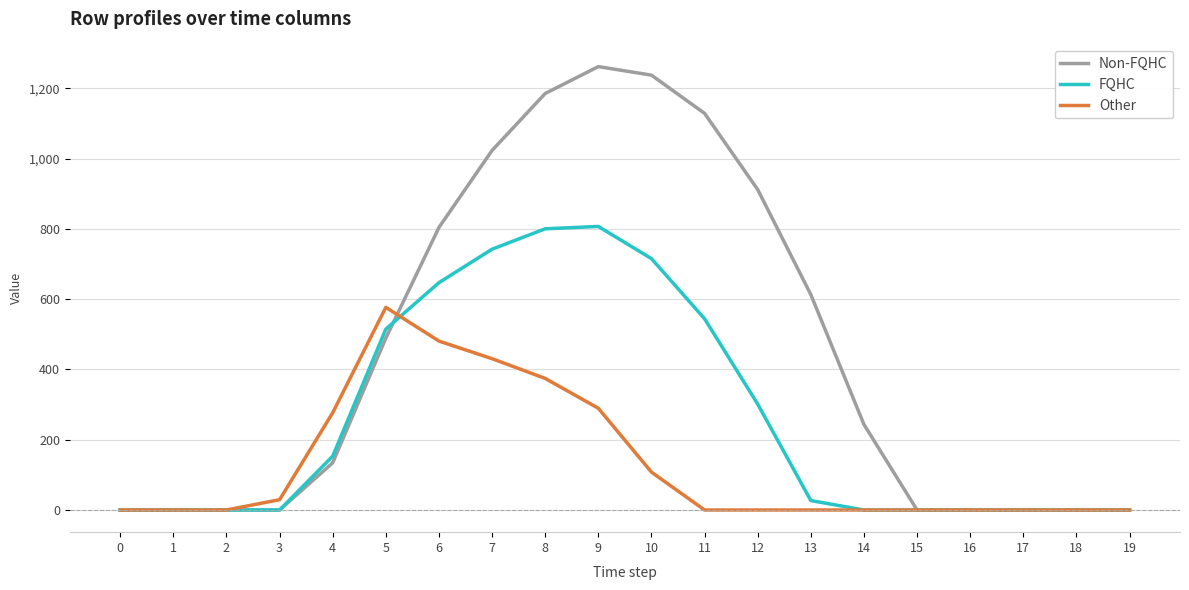

What is the greatest value displayed?

1261.6